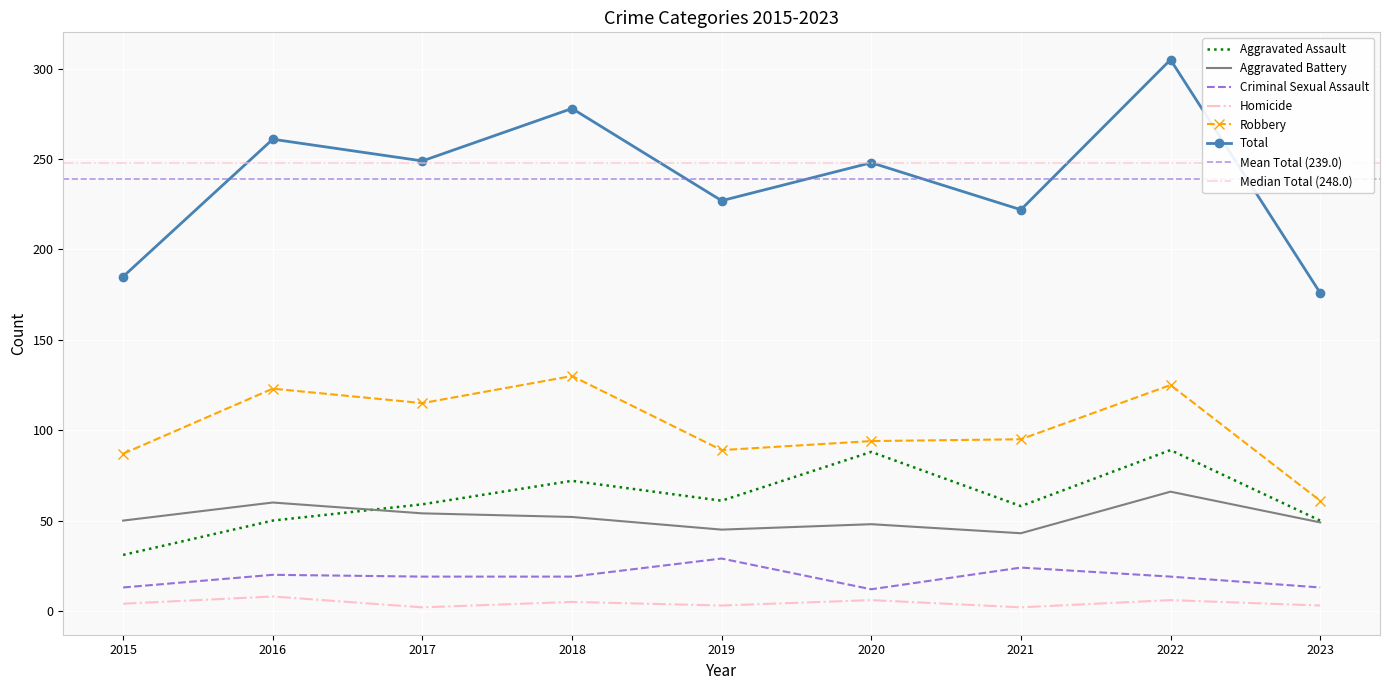

What is the minimum value shown in the chart?

2